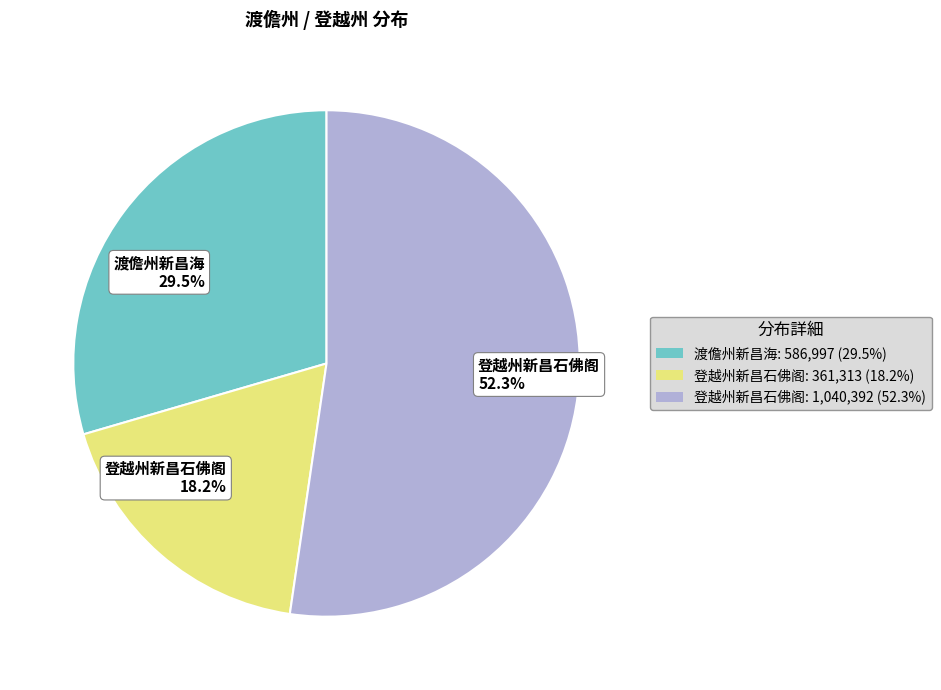

Is there any slice that represents more than half of the pie?

Yes